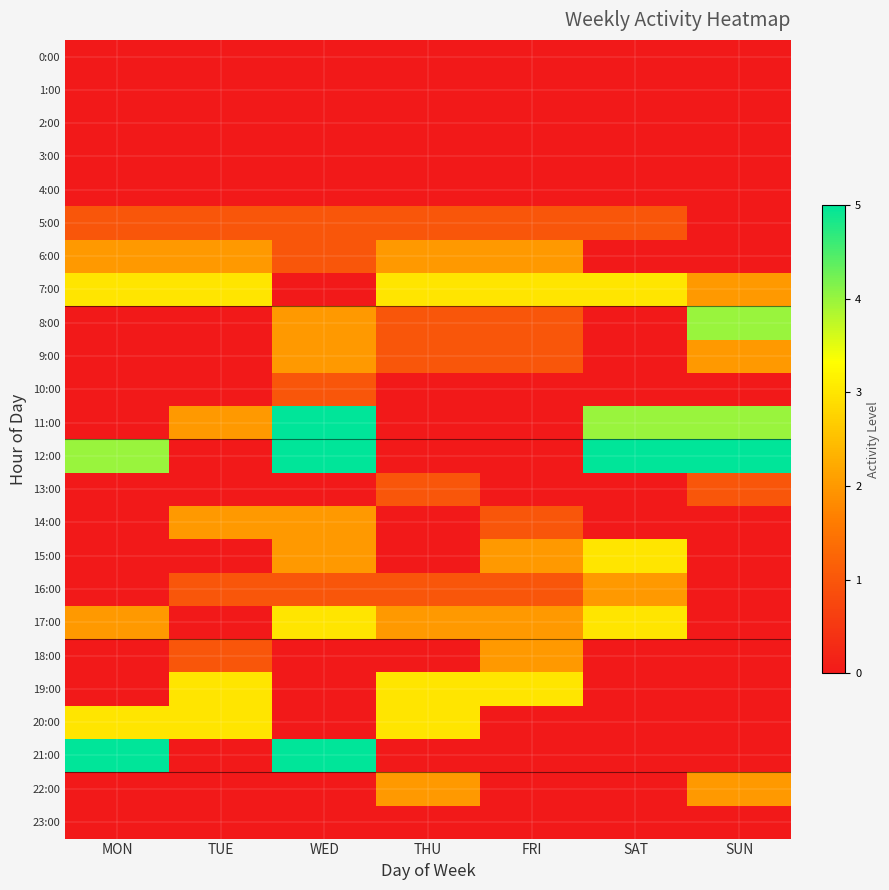

Which series has the widest spread of values?

11:00